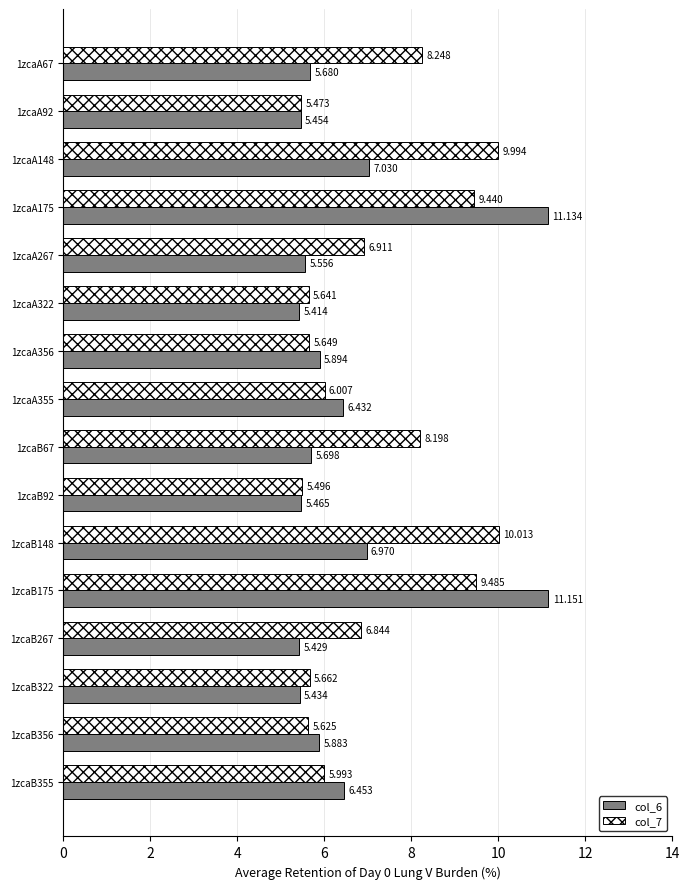

At which category is the sum across all series the highest?

1zcaB175